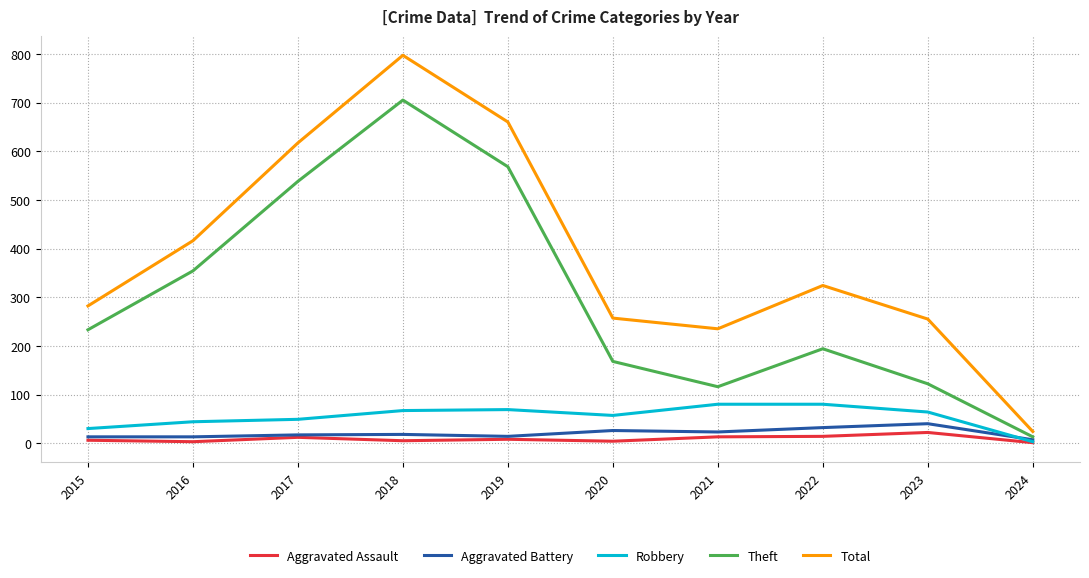

The Theft series shows 116 at 2021. True or false?

True